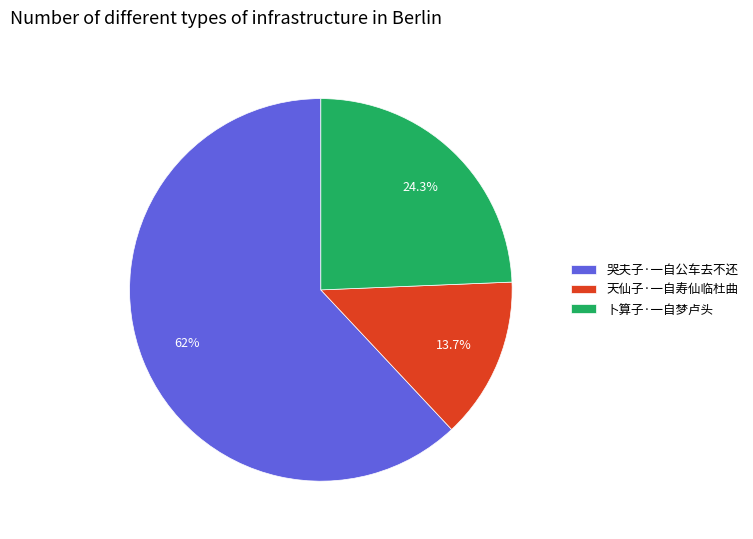

What portion of the pie excludes 天仙子·一自寿仙临杜曲?

86.3%